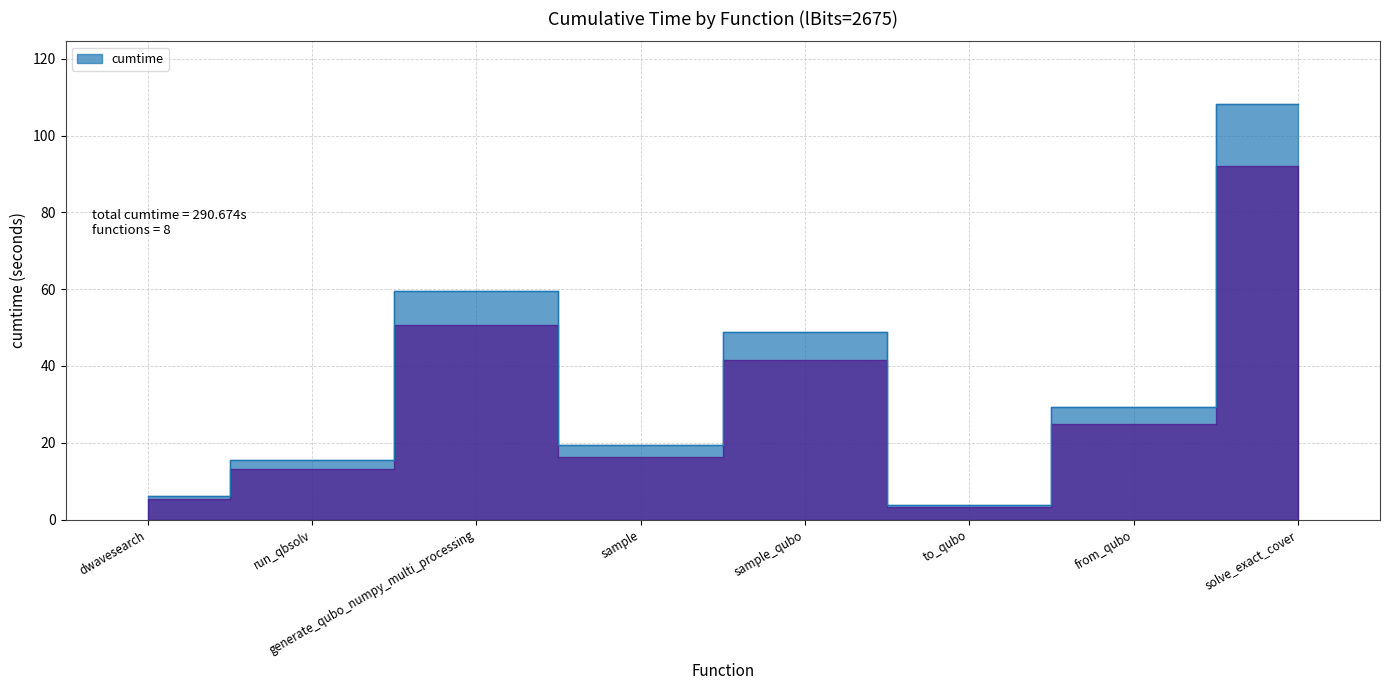

How many lines are shown in the chart?

1